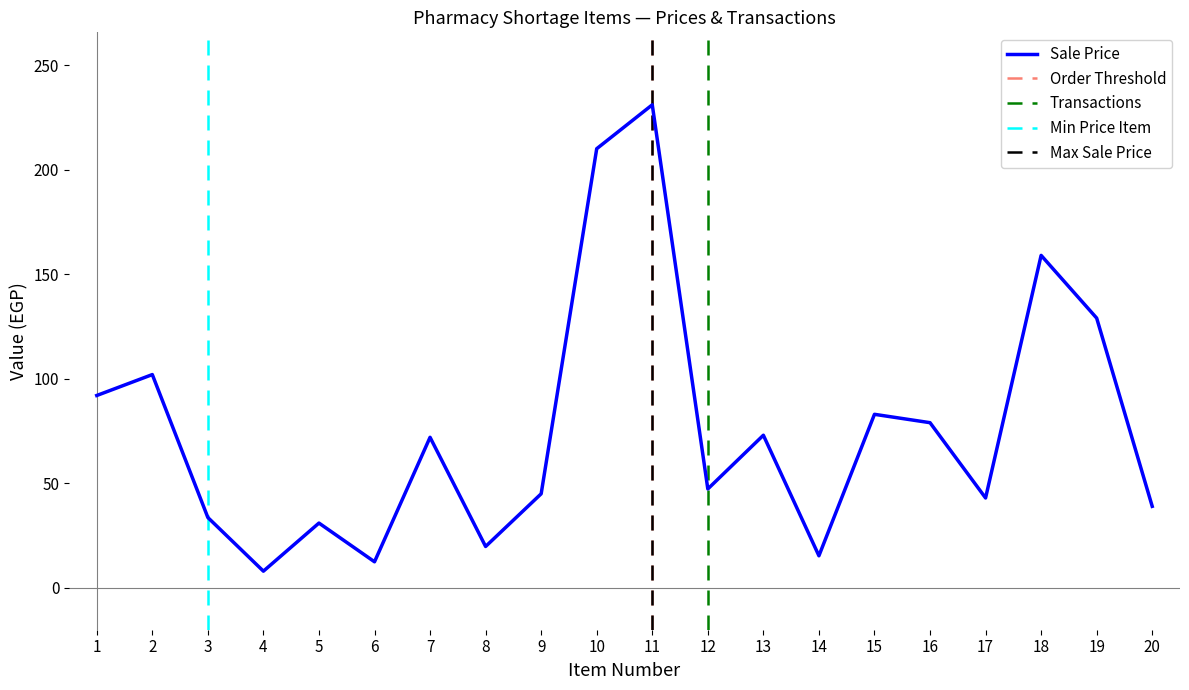

What is the maximum value for Sale Price?

231.0